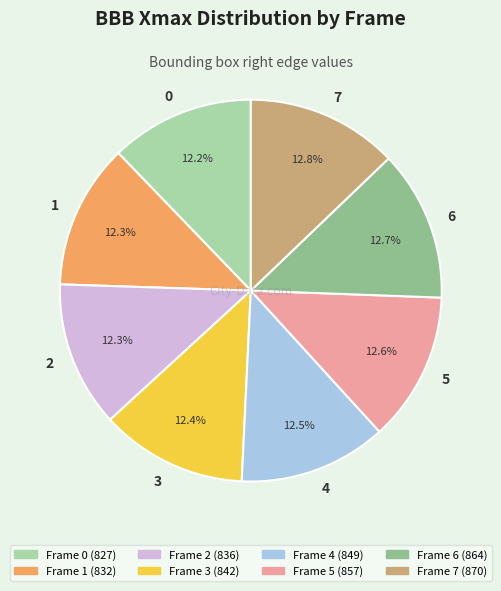

Does 3 represent more than half of the total?

No